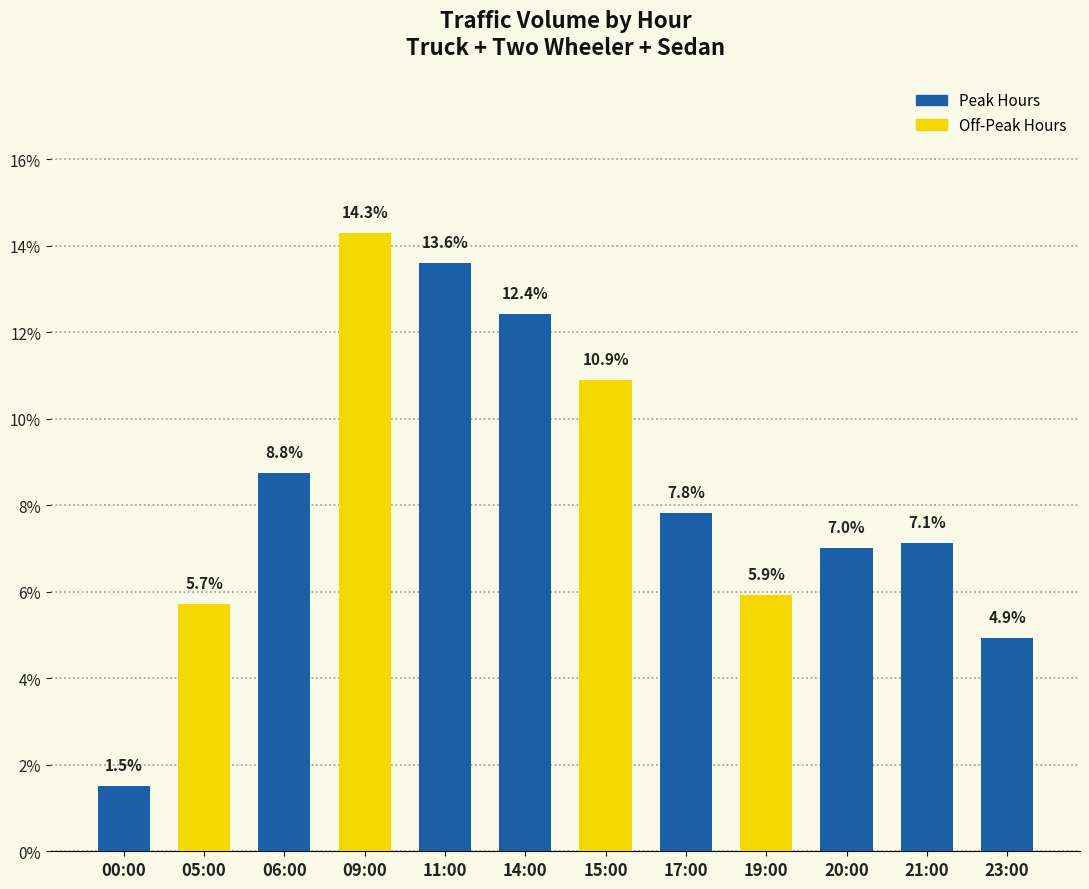

At which label is the value closest to 7?

20:00